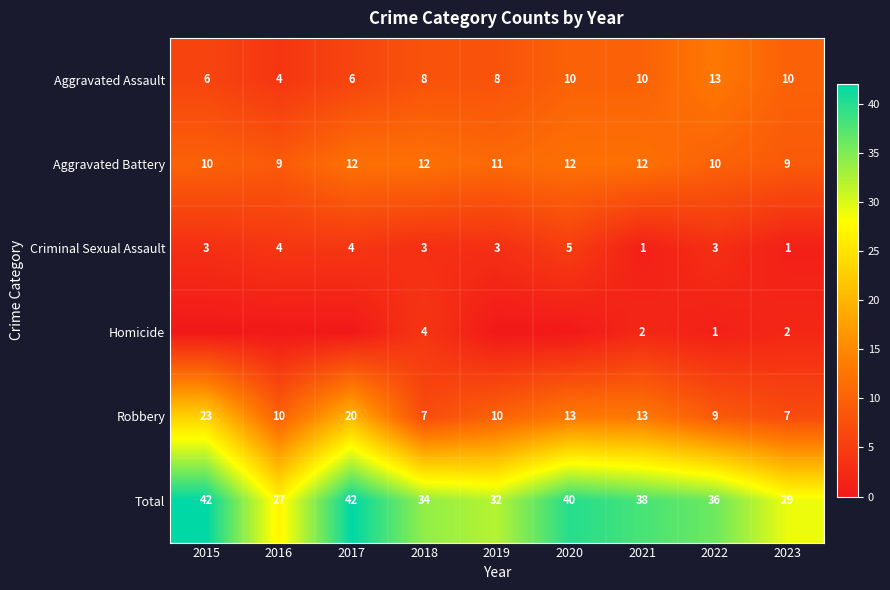

Is it true that Total equals 19 at 2021?

False